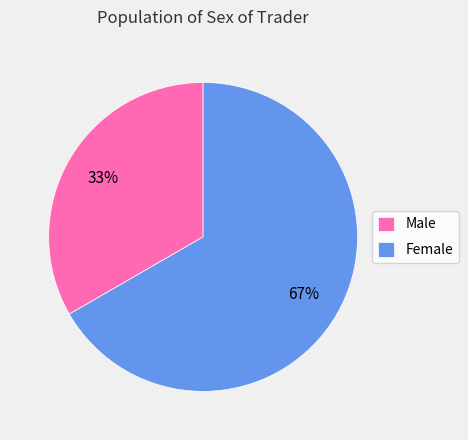

Rank the categories by value from highest to lowest.

Female, Male